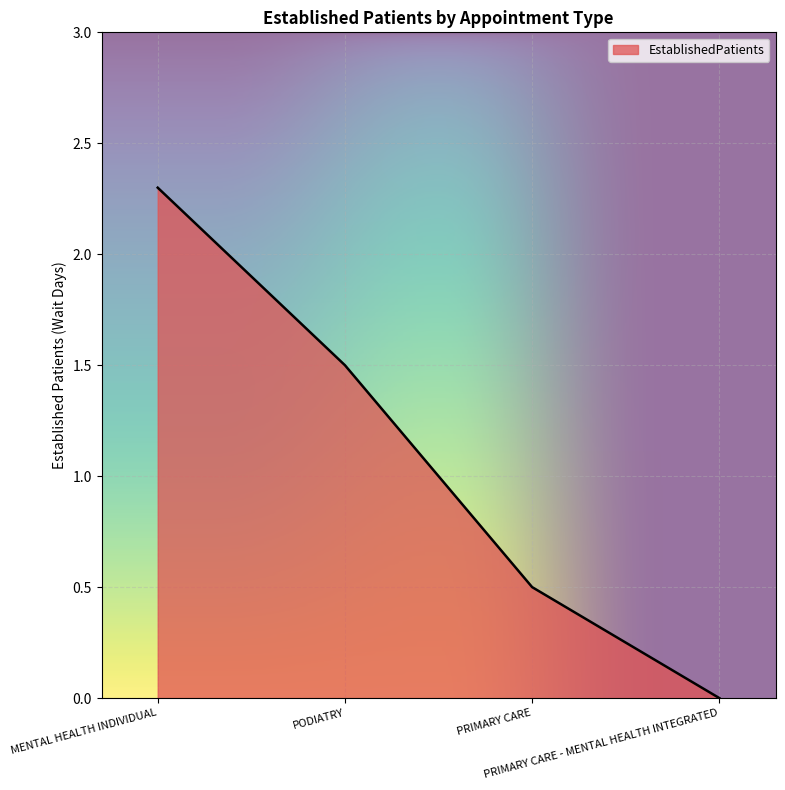

Rank the categories by value from highest to lowest.

MENTAL HEALTH INDIVIDUAL, PODIATRY, PRIMARY CARE, PRIMARY CARE - MENTAL HEALTH INTEGRATED